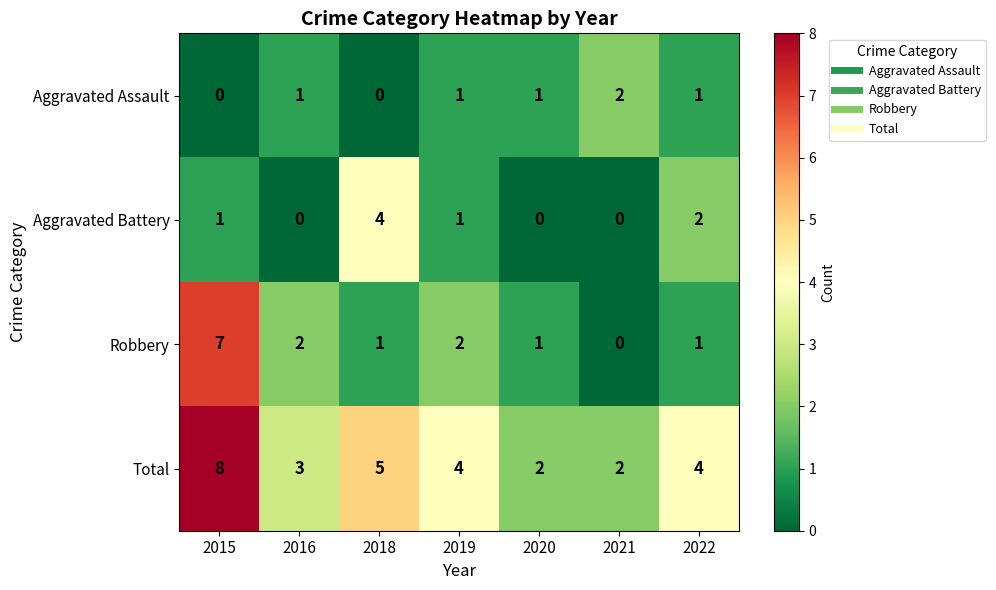

Reading left to right, transcribe all the data shown in this chart.

Aggravated Assault: 2015=0	2016=1	2018=0	2019=1	2020=1	2021=2	2022=1
Aggravated Battery: 2015=1	2016=0	2018=4	2019=1	2020=0	2021=0	2022=2
Robbery: 2015=7	2016=2	2018=1	2019=2	2020=1	2021=0	2022=1
Total: 2015=8	2016=3	2018=5	2019=4	2020=2	2021=2	2022=4